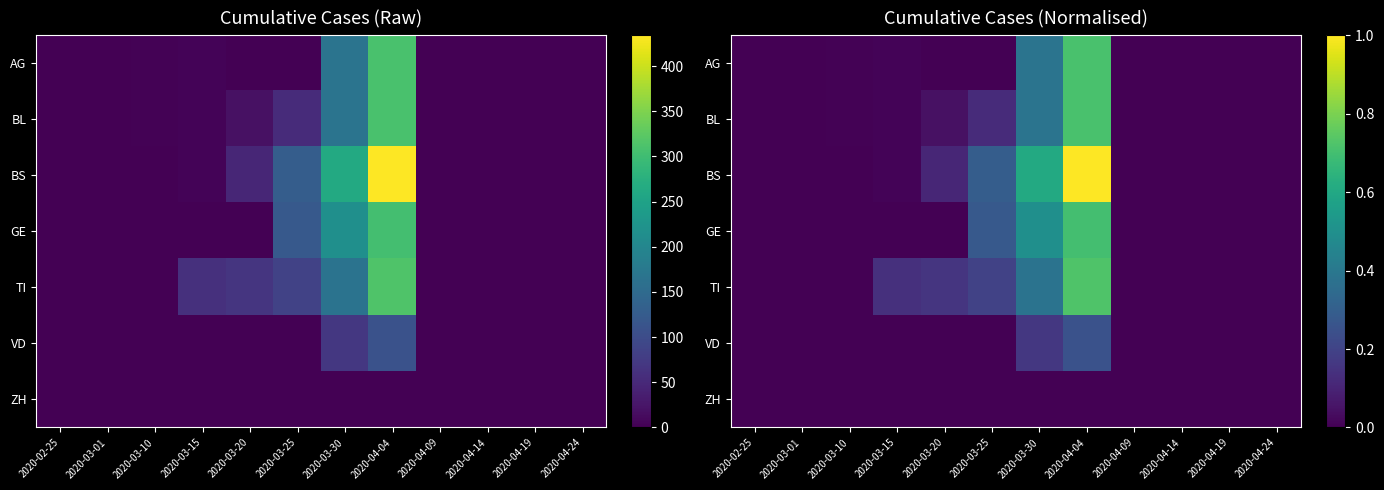

List the labels in order of BL value, smallest first.

2020-02-25, 2020-03-01, 2020-04-09, 2020-04-14, 2020-04-19, 2020-04-24, 2020-03-10, 2020-03-15, 2020-03-20, 2020-03-25, 2020-03-30, 2020-04-04